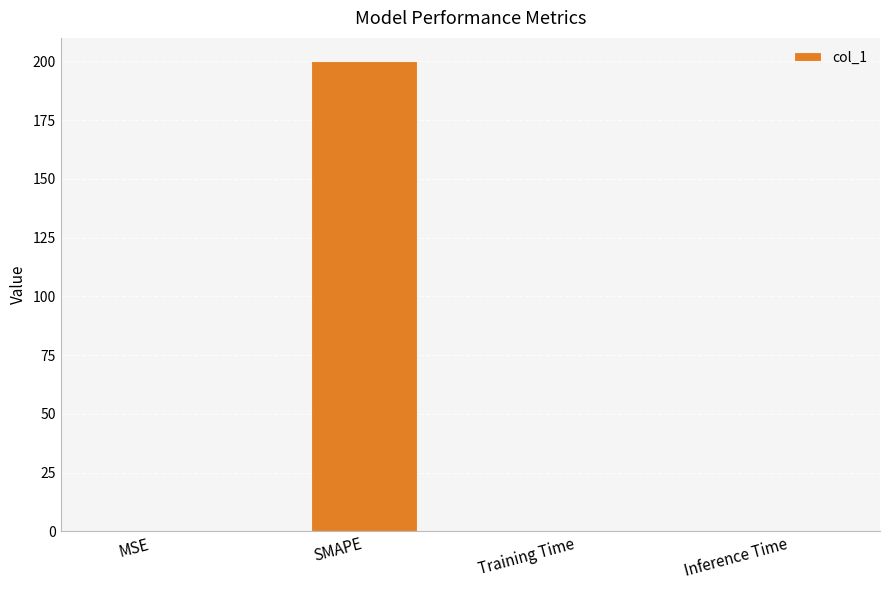

The chart shows a value of 0.0 at MSE. True or false?

True